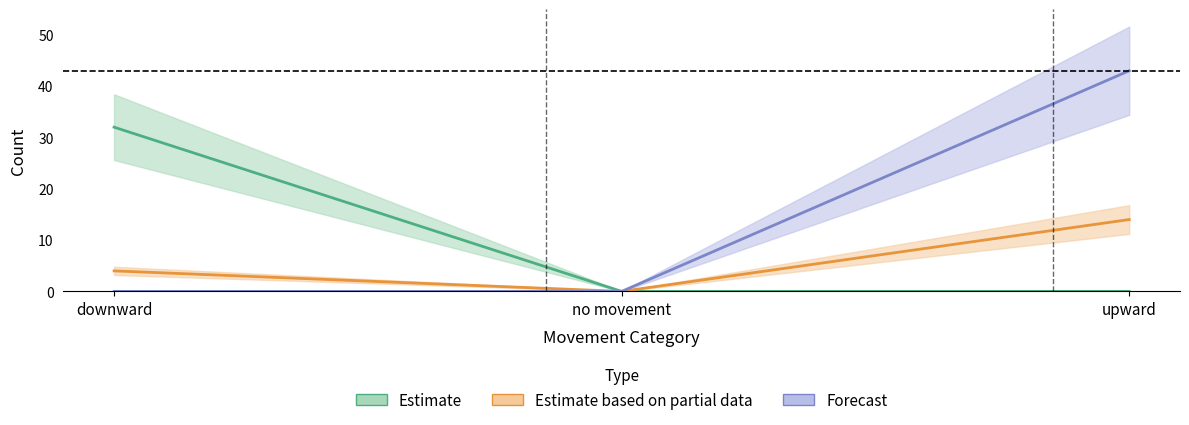

What is the sum of all downward values?

32